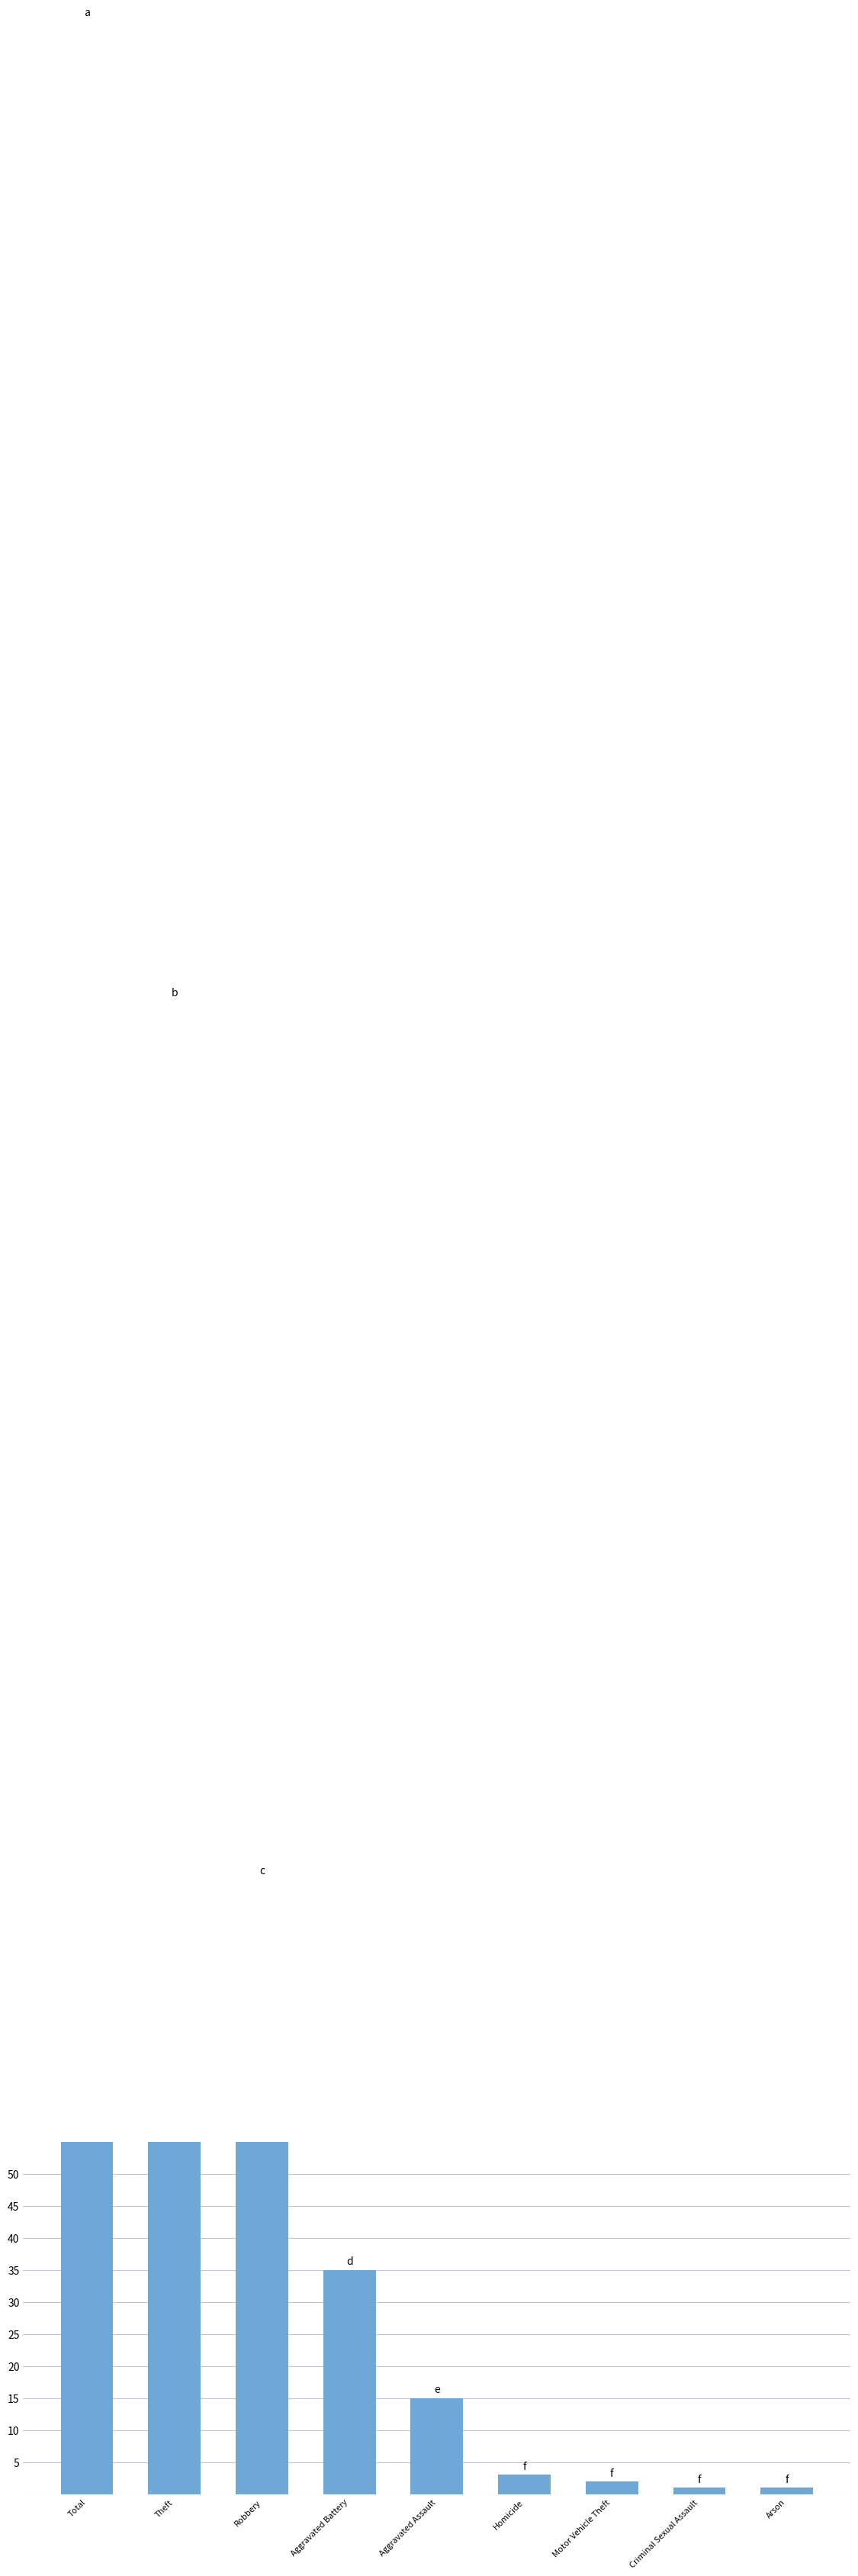

Is it true that the value at Theft is 308?

False